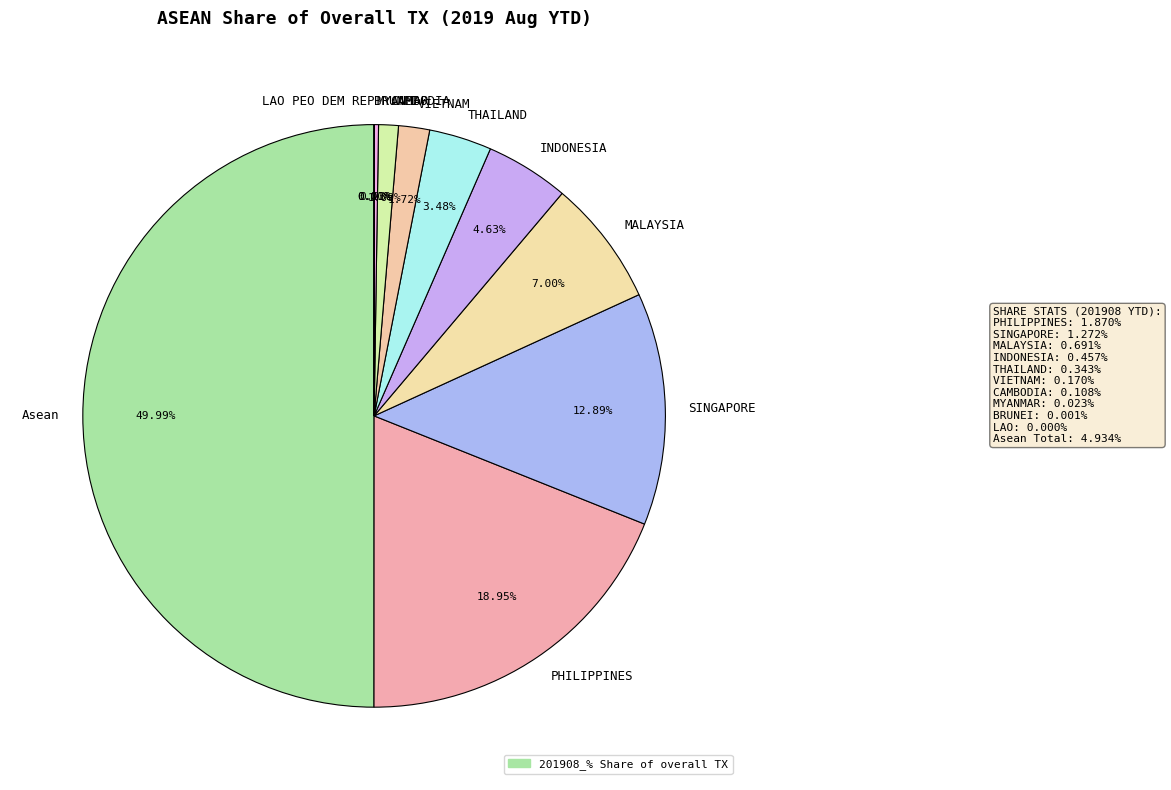

To the nearest percent, what is the difference between the SINGAPORE and Asean slice percentages?

37%